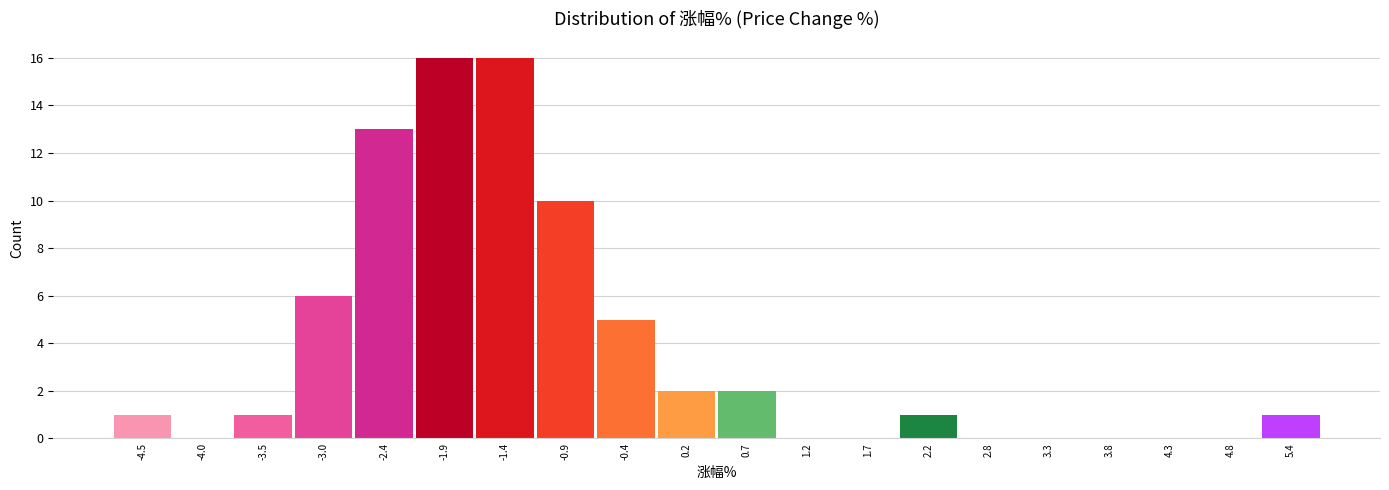

Reading left to right, list all the values displayed in this chart.

-4.5=1	-4.0=0	-3.5=1	-3.0=6	-2.4=13	-1.9=16	-1.4=16	-0.9=10	-0.4=5	0.2=2	0.7=2	1.2=0	1.7=0	2.2=1	2.8=0	3.3=0	3.8=0	4.3=0	4.8=0	5.4=1